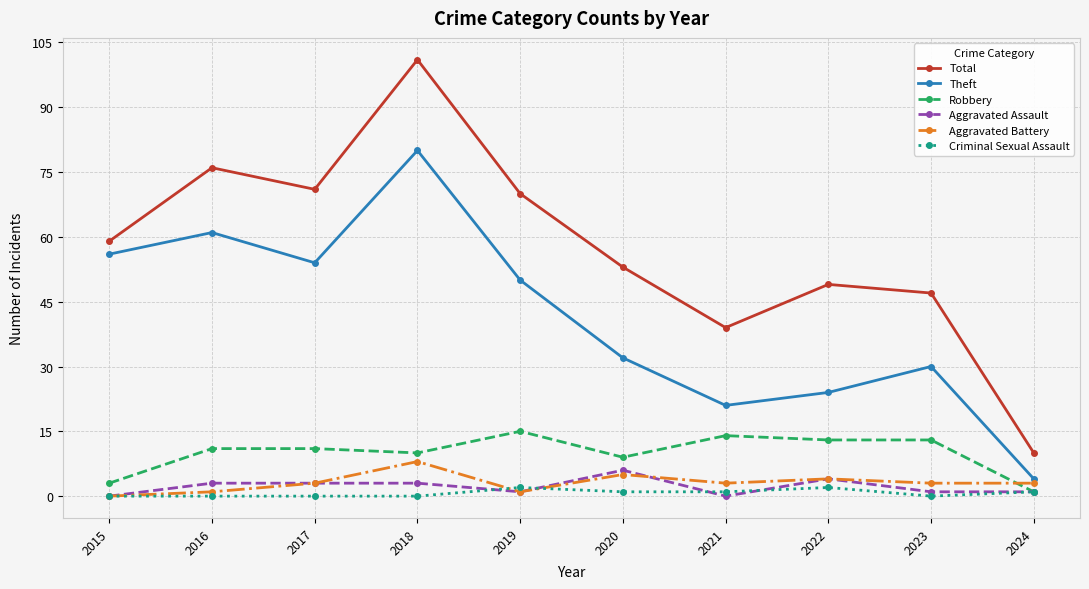

At which label does Theft reach its minimum?

2024